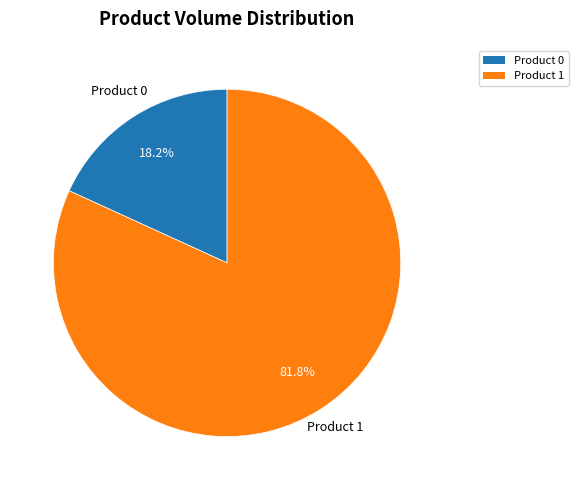

What percentage is the Product 0 slice, to the nearest percent?

18%